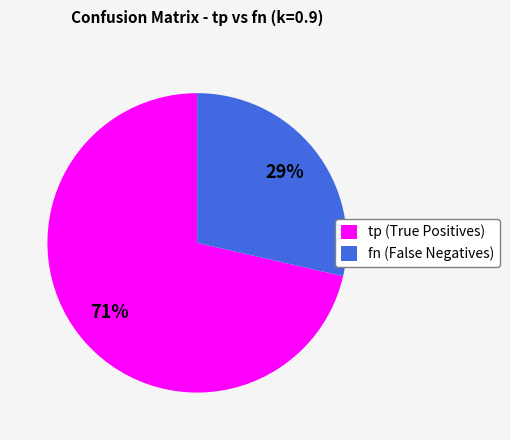

What is the largest slice in the pie chart?

tp